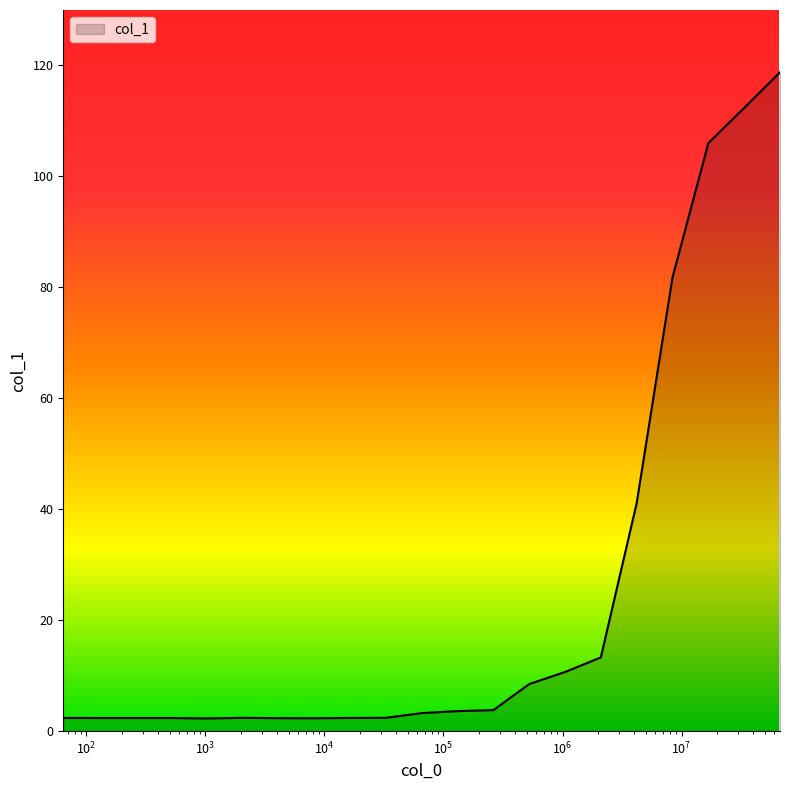

What is the sum of all values?

526.6